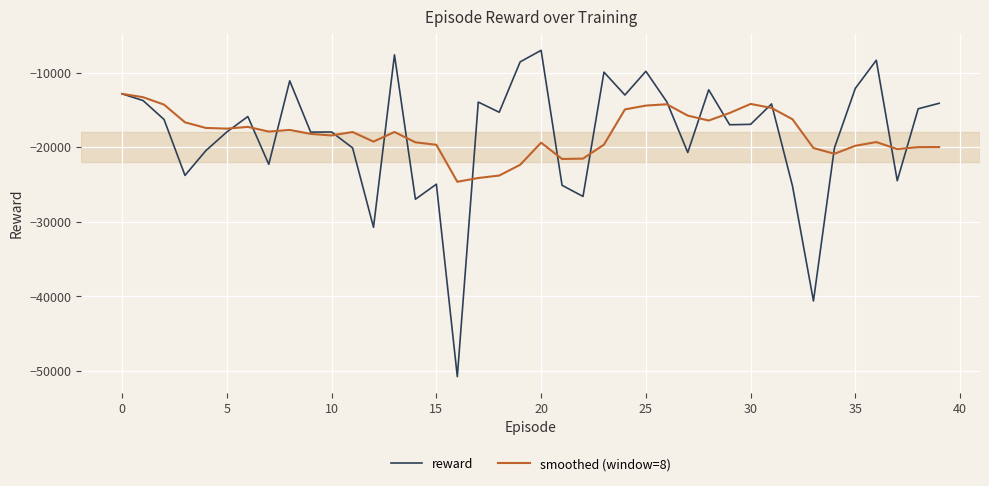

List the series in order of their peak value, highest first.

reward, smoothed (window=8)